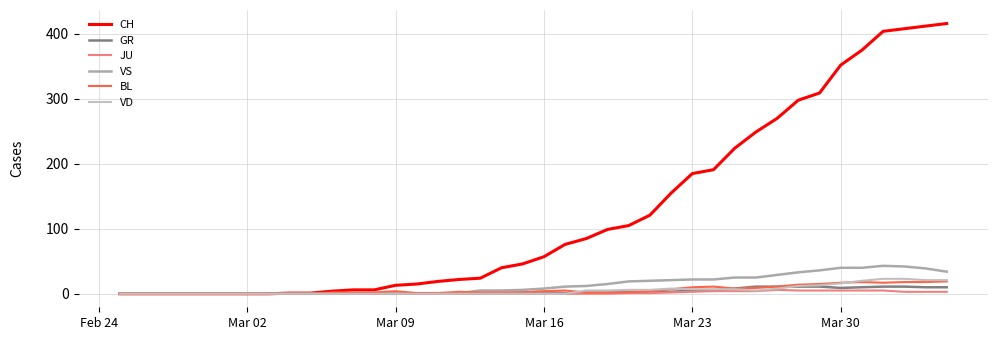

Which series has the widest spread of values?

CH